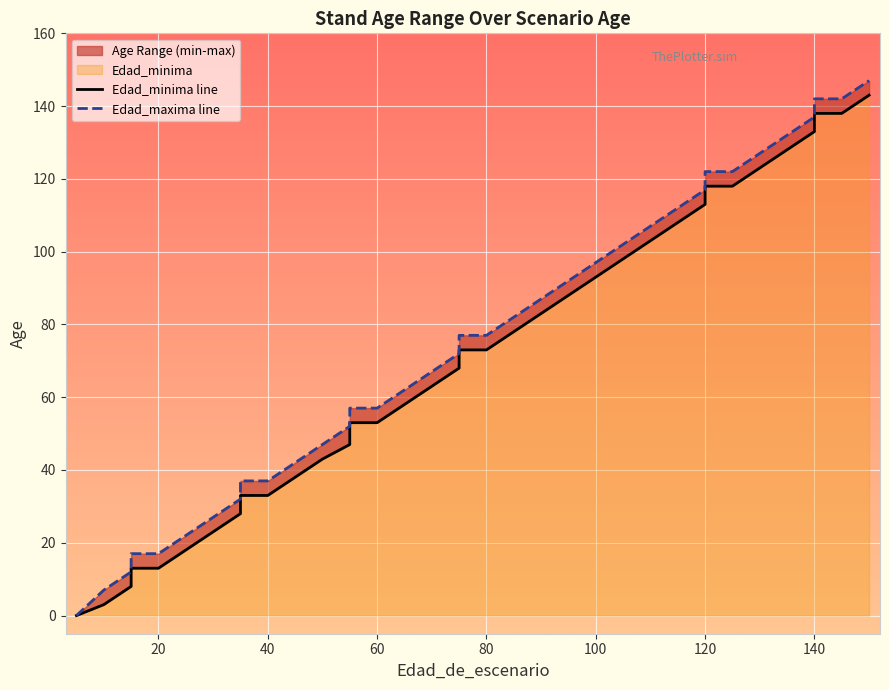

At 80, list the series in order from largest to smallest.

Edad_maxima line, Edad_minima line